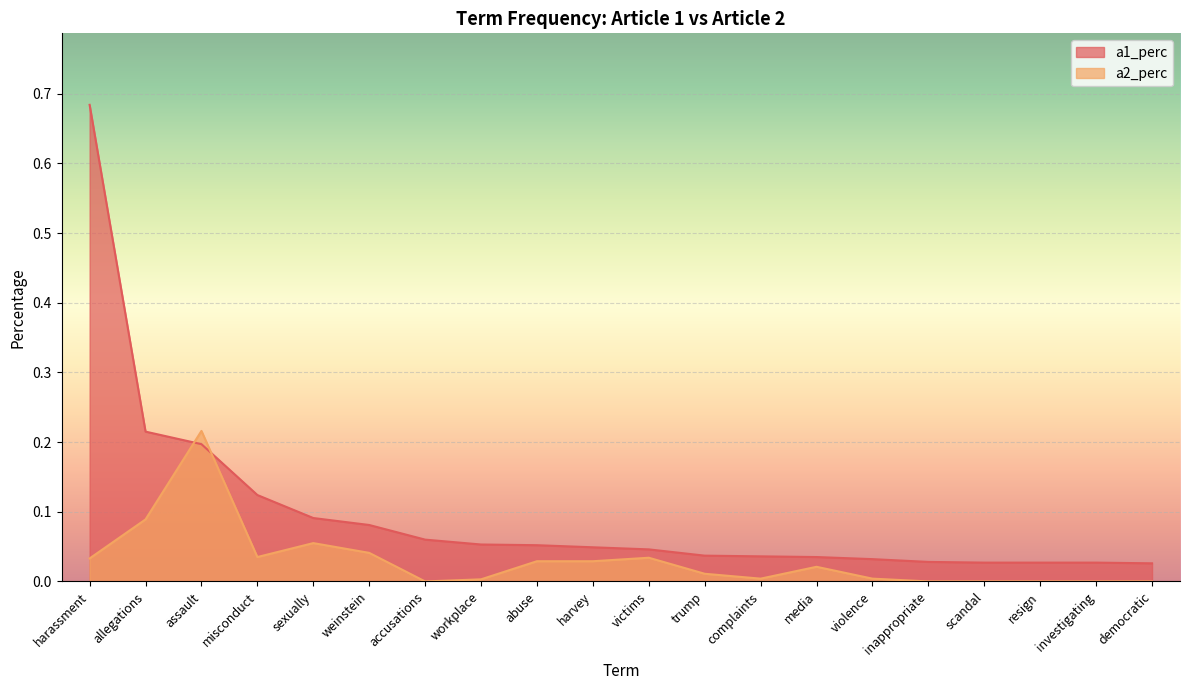

What is the greatest value displayed?

0.7